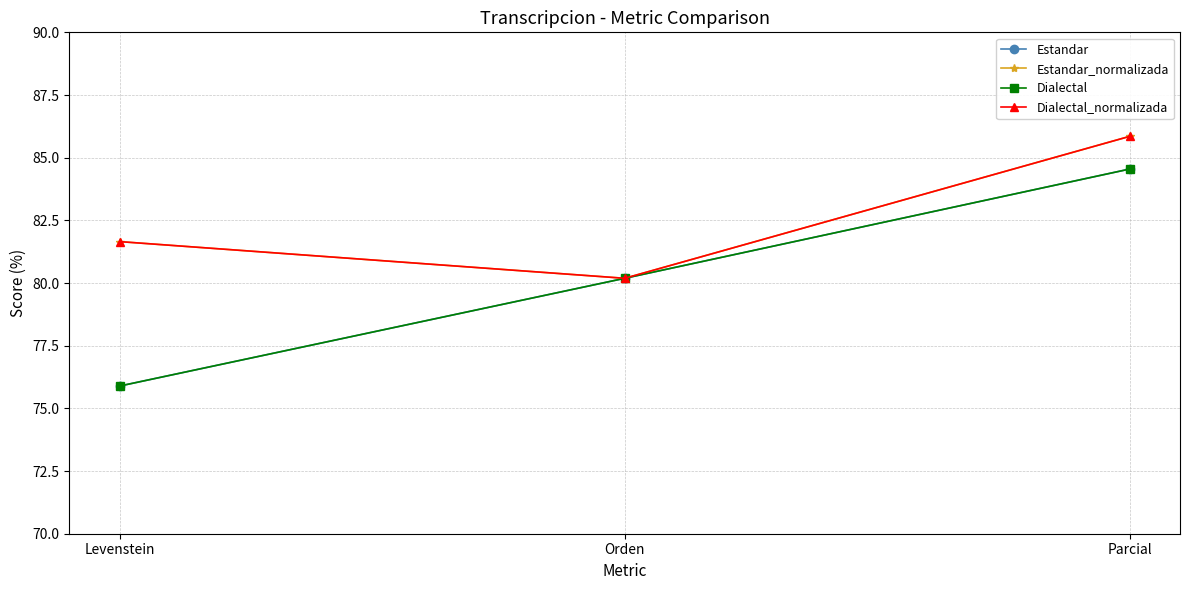

Does the chart have visible grid lines?

Yes